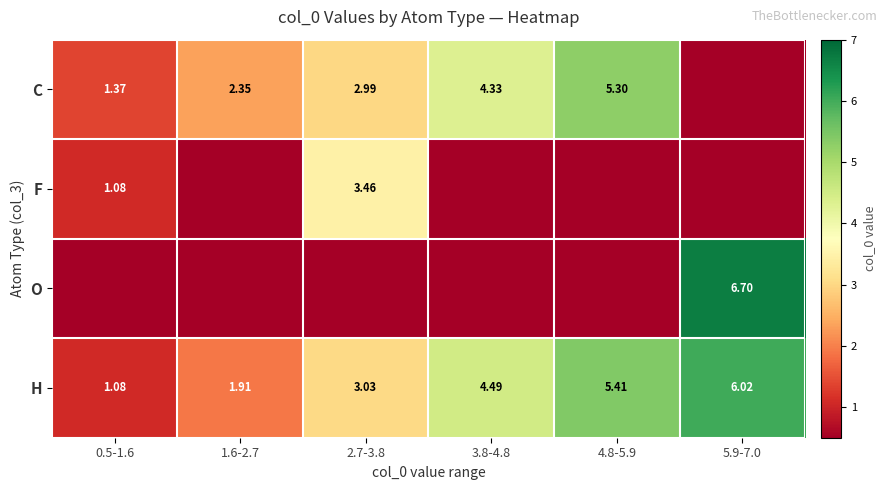

How many data points in H are above 4?

3